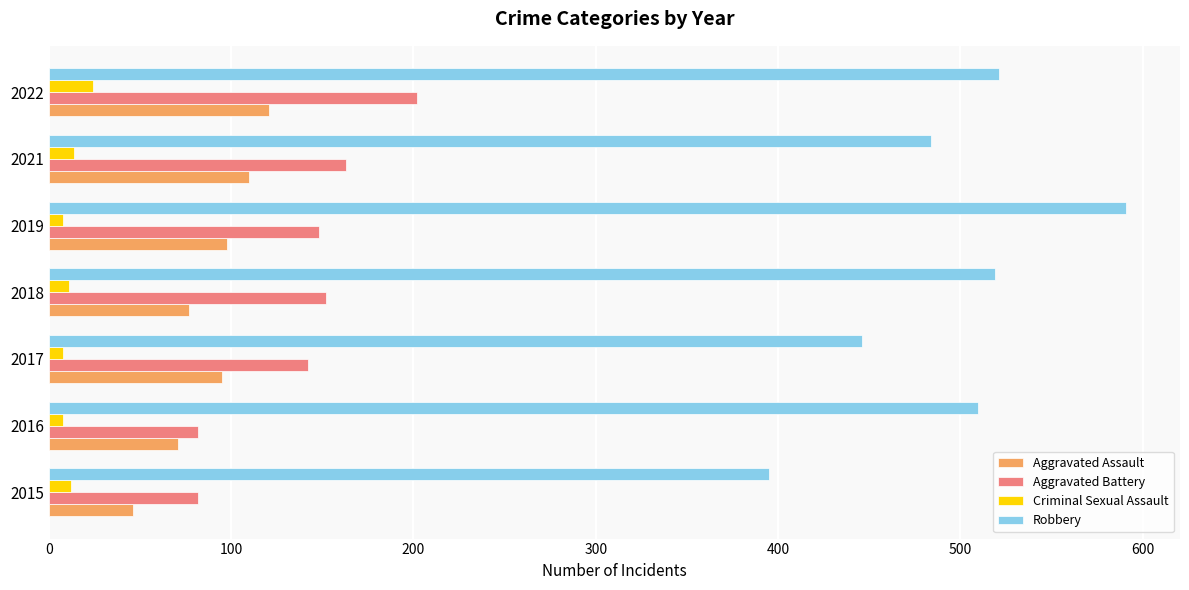

Rank the series by their maximum value, from highest to lowest.

Robbery, Aggravated Battery, Aggravated Assault, Criminal Sexual Assault